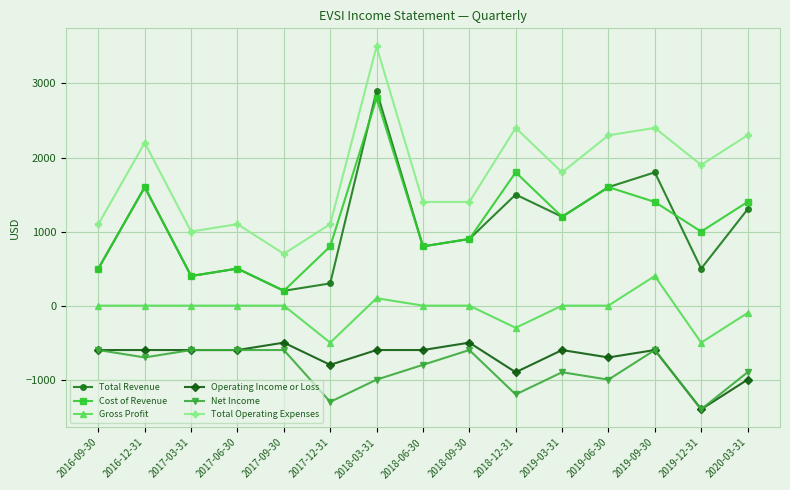

True or false: Net Income and Total Revenue intersect in this chart.

False